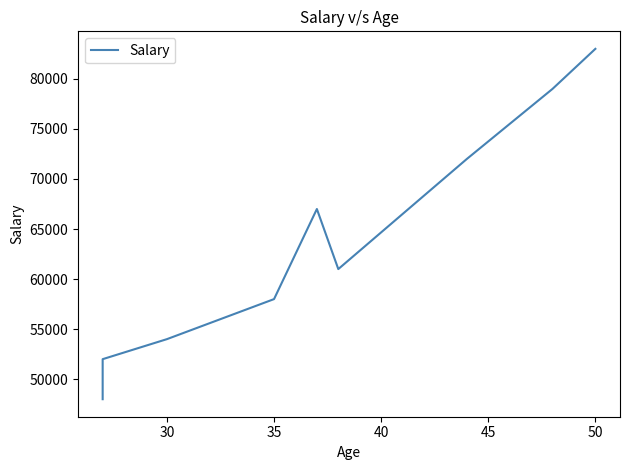

What is the smallest value displayed?

48000